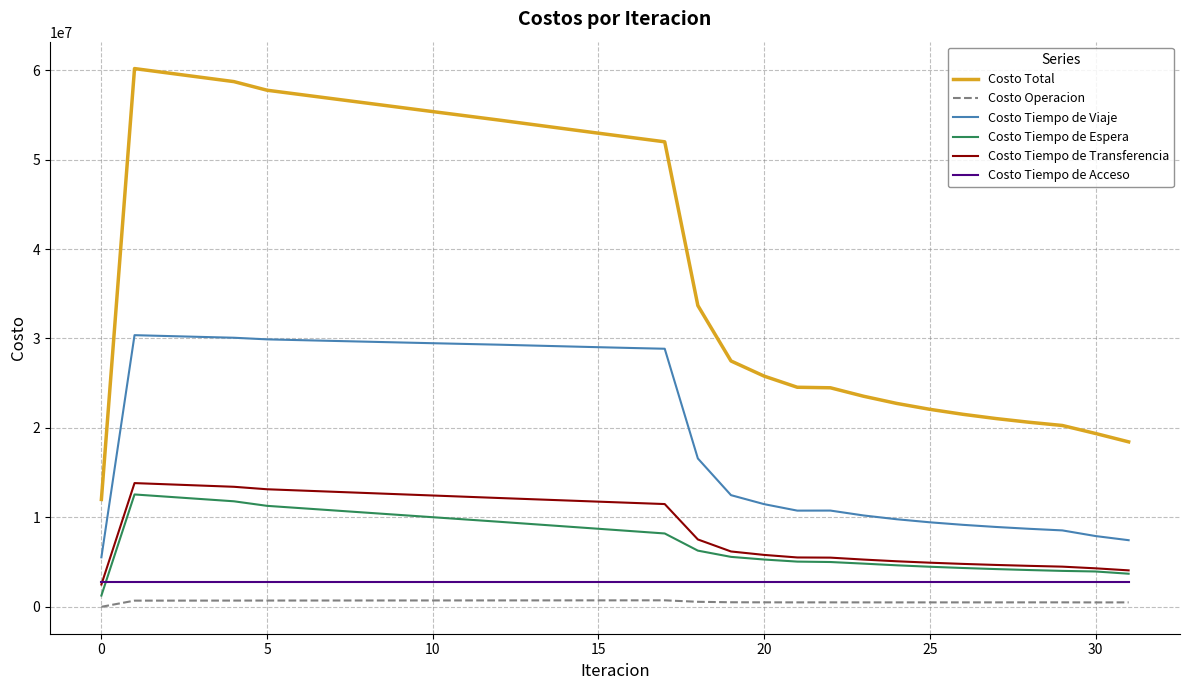

Which series has the largest total across all categories?

Costo Total